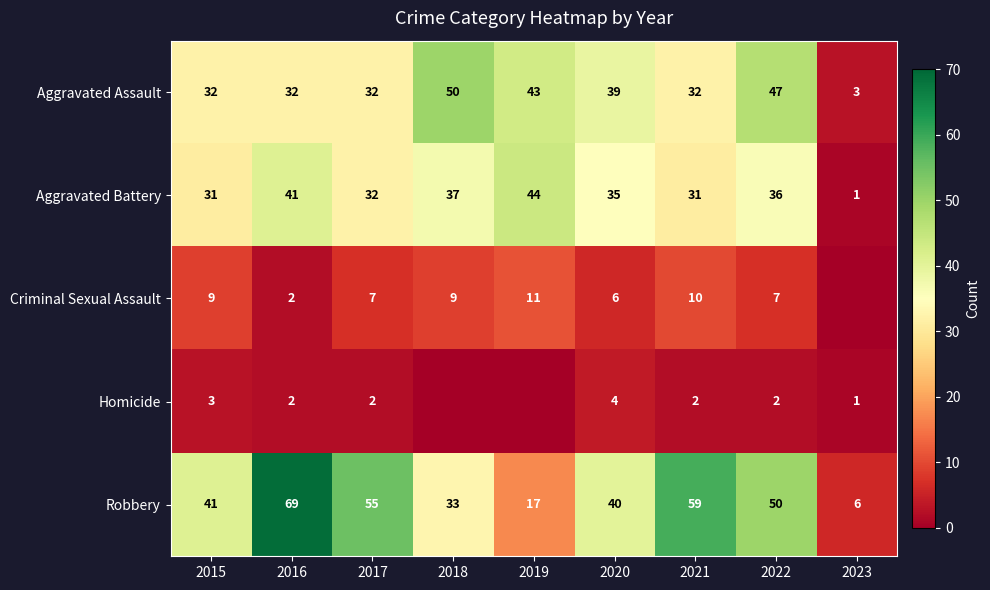

What is the average value of the Robbery series?

41